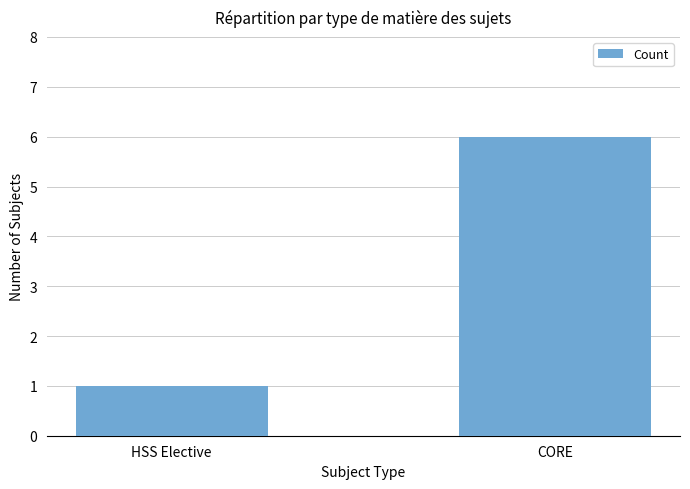

Does the chart contain any negative values?

No